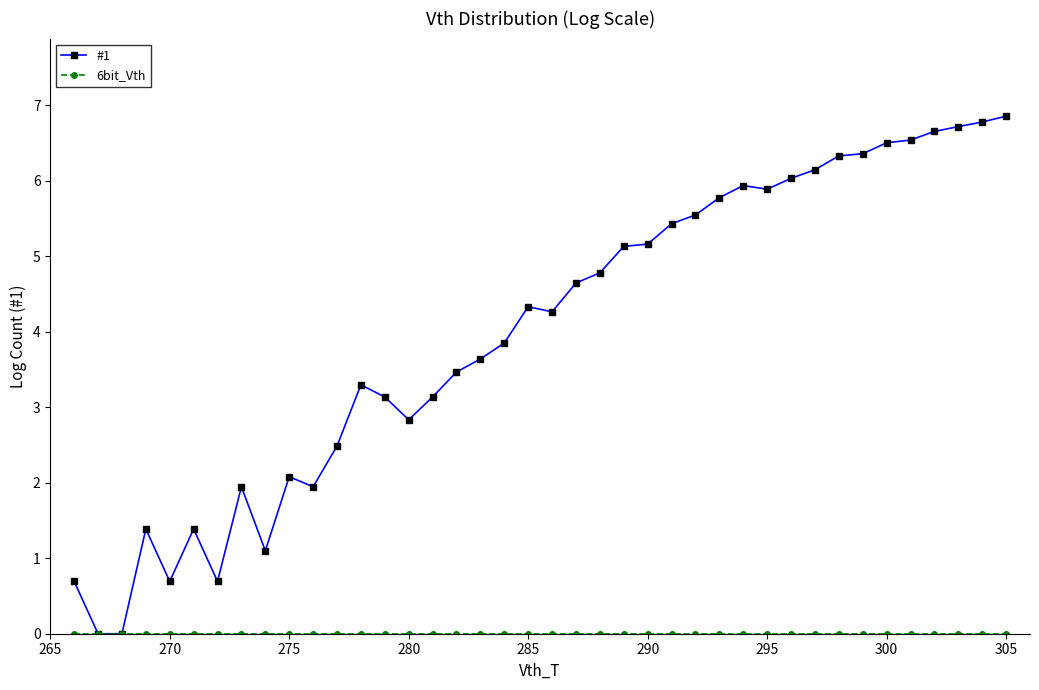

Which series has the widest spread of values?

#1